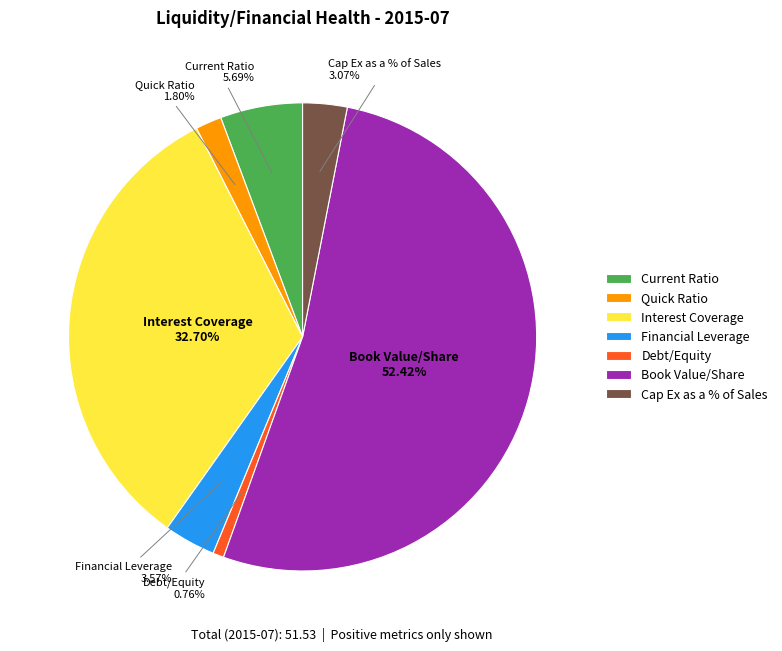

How many segments does this pie chart have?

7